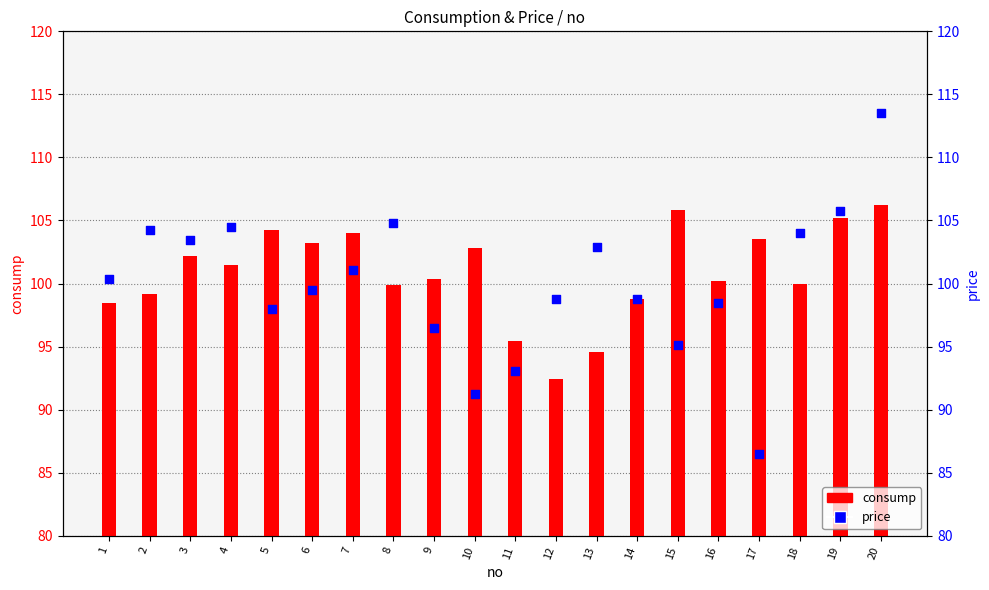

Is the value of consump at 7 greater than the value of price at 2?

No